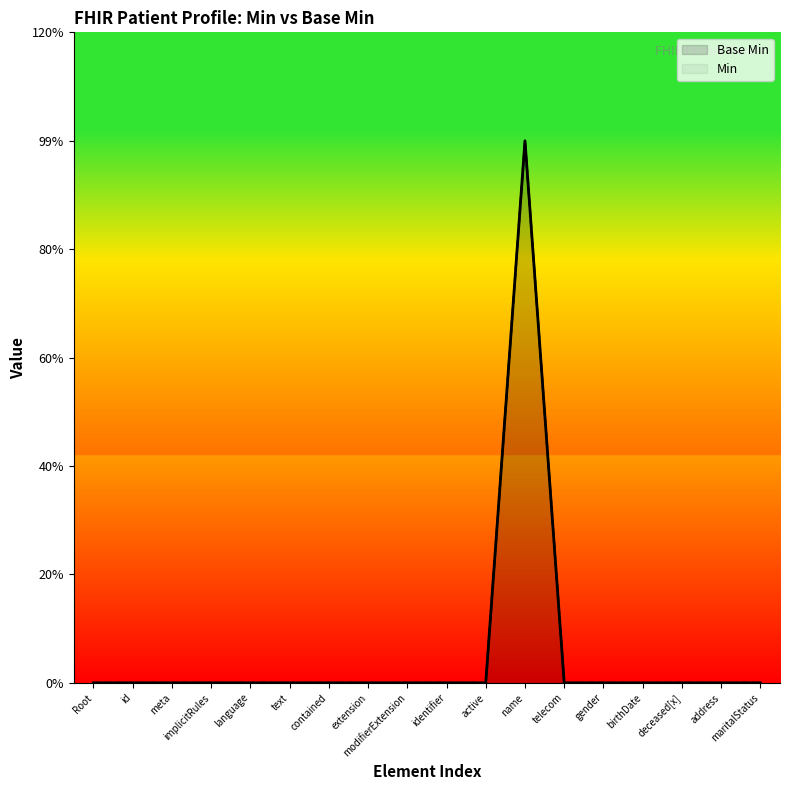

The Base Min series shows -1 at text. True or false?

False